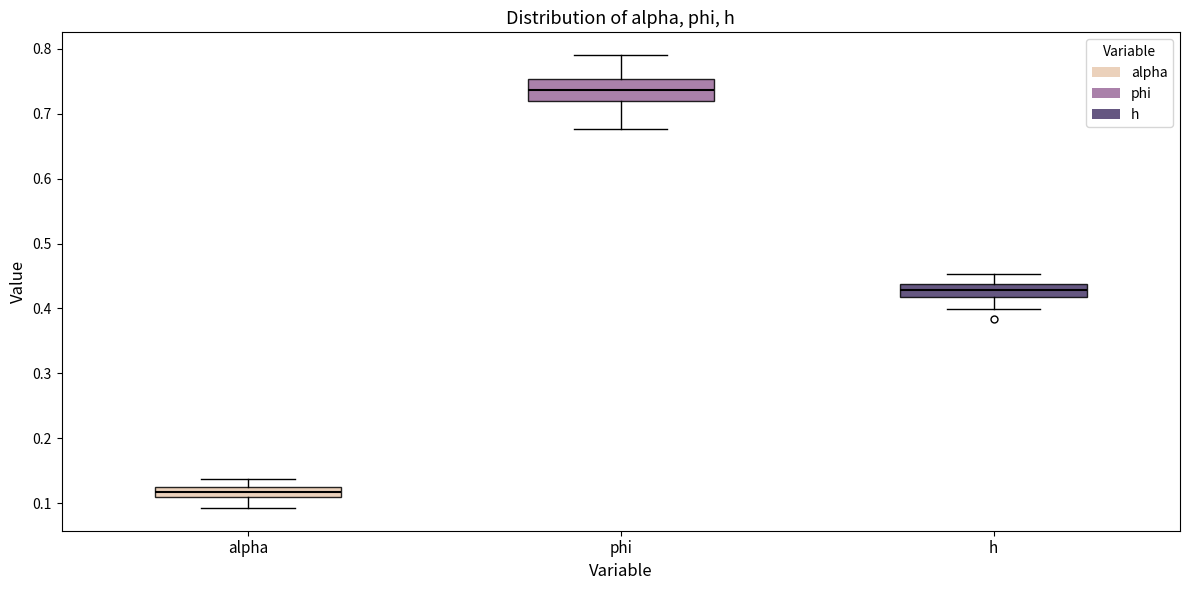

Where is the upper edge of the box for alpha on the y-axis? The values are not printed on the chart, so give them approximately, as read against the axis.

0.12